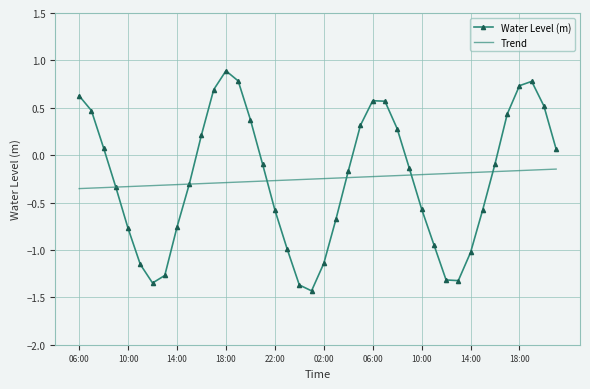

What is the greatest value displayed?

0.9